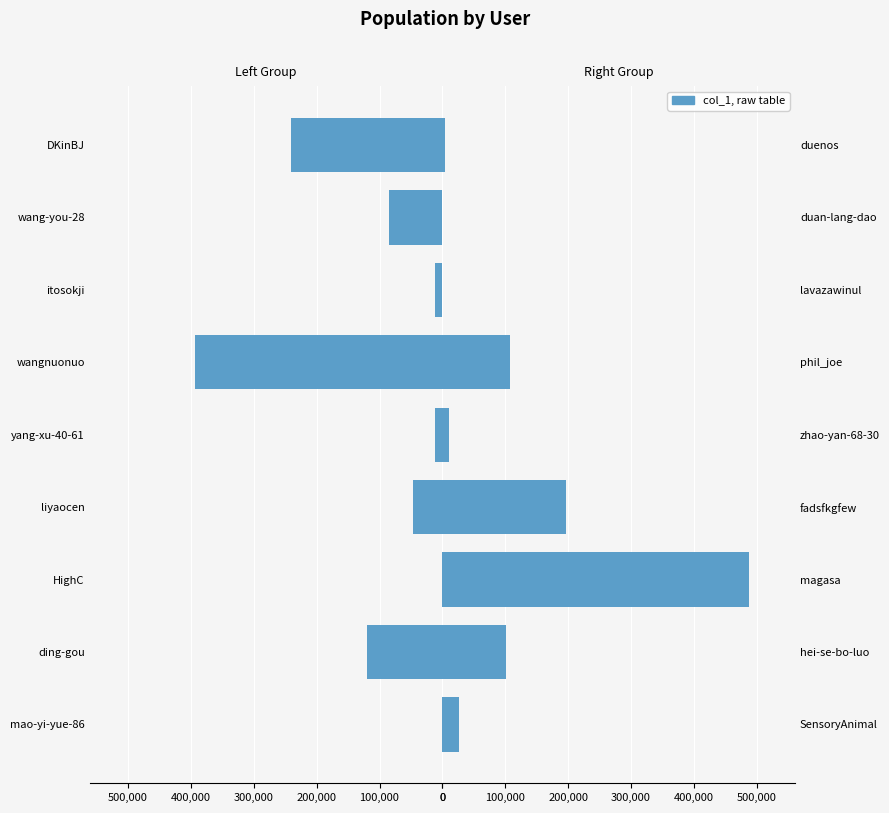

Rank the series by their average value, from highest to lowest.

col_1 (right), col_1 (left)